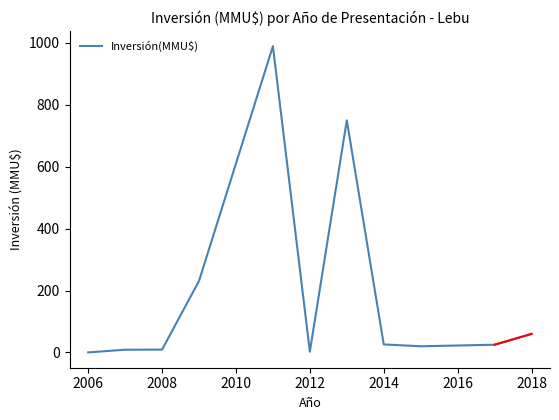

What is the maximum value shown in the chart?

989.0